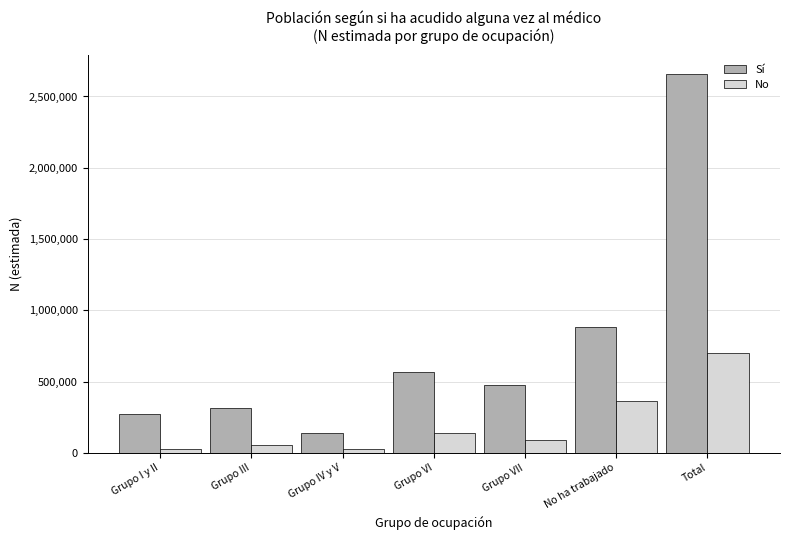

The No series shows 53741 at Grupo III. True or false?

True